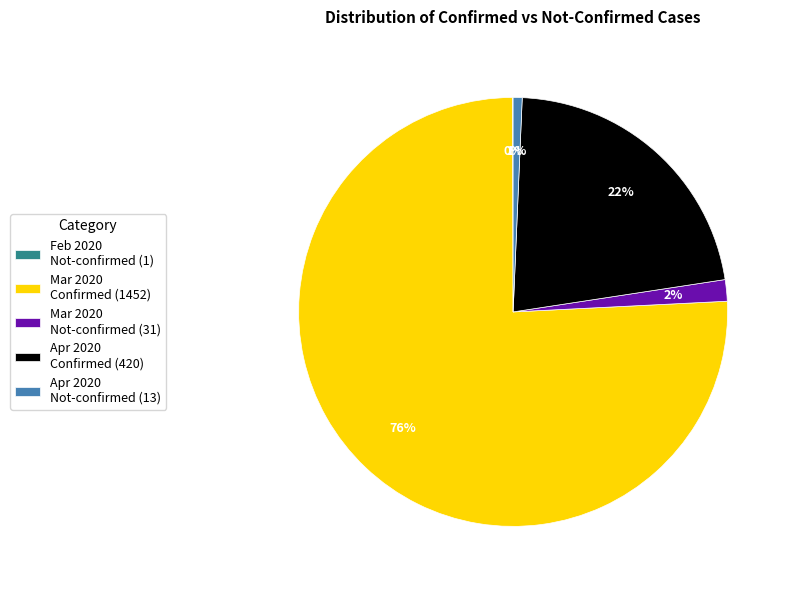

Is there a majority slice in this chart?

Yes